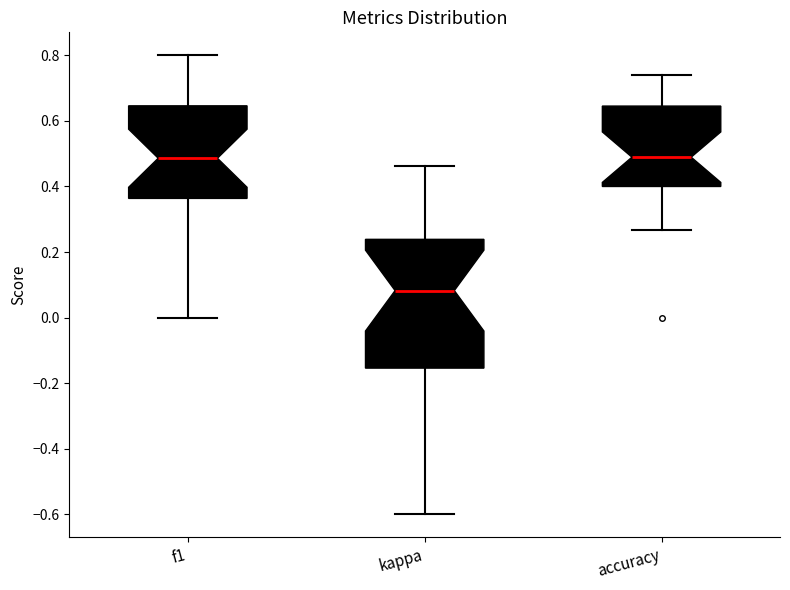

Which box's median line is the lowest?

kappa